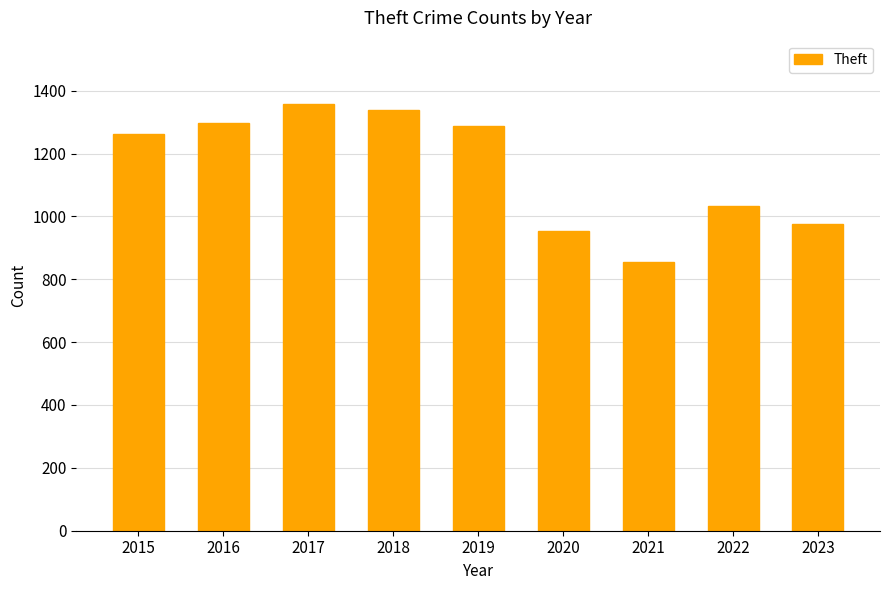

Approximately how many times larger is the value at 2019 compared to 2015?

1.0